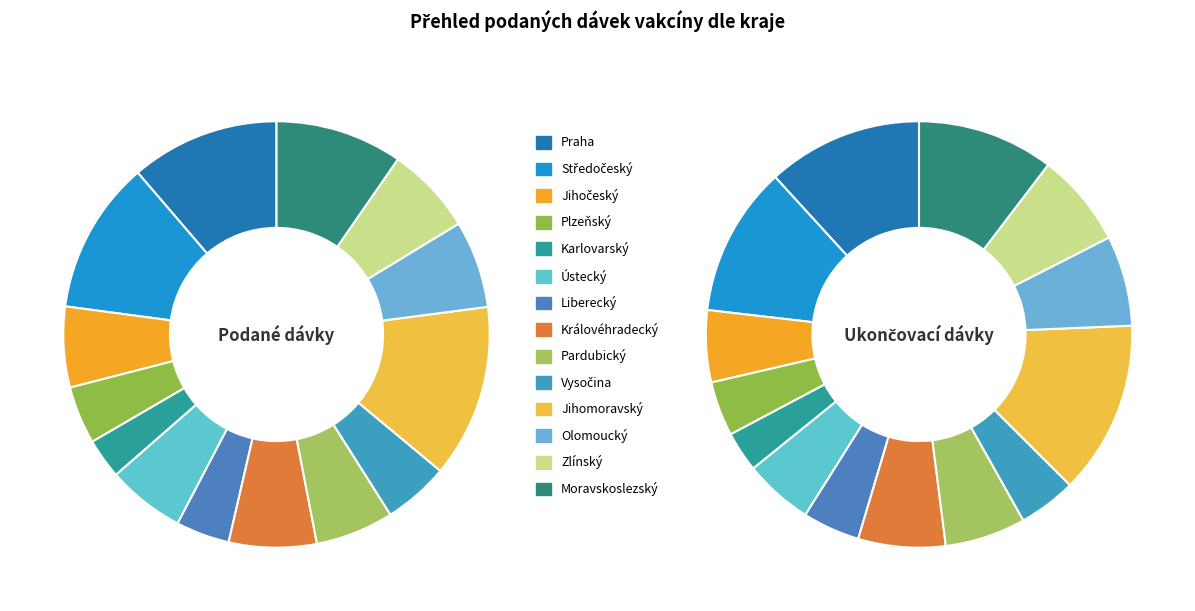

What is the largest slice in the pie chart?

Jihomoravský